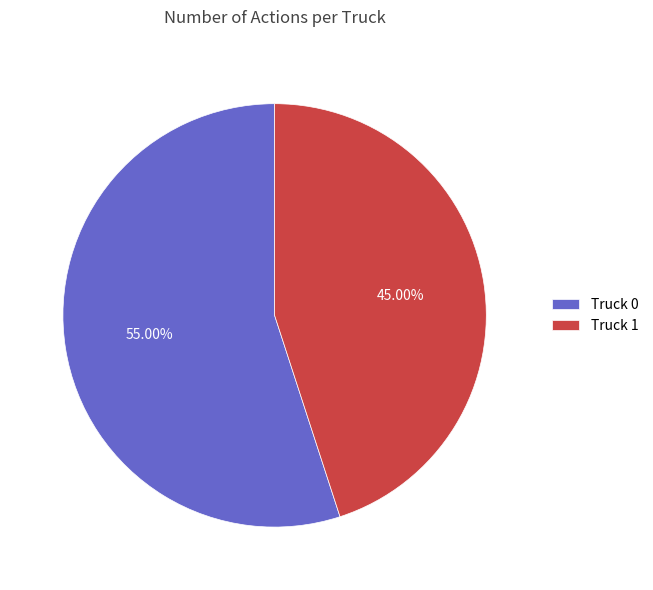

What is the total percentage of Truck 1 and Truck 0?

100.0%